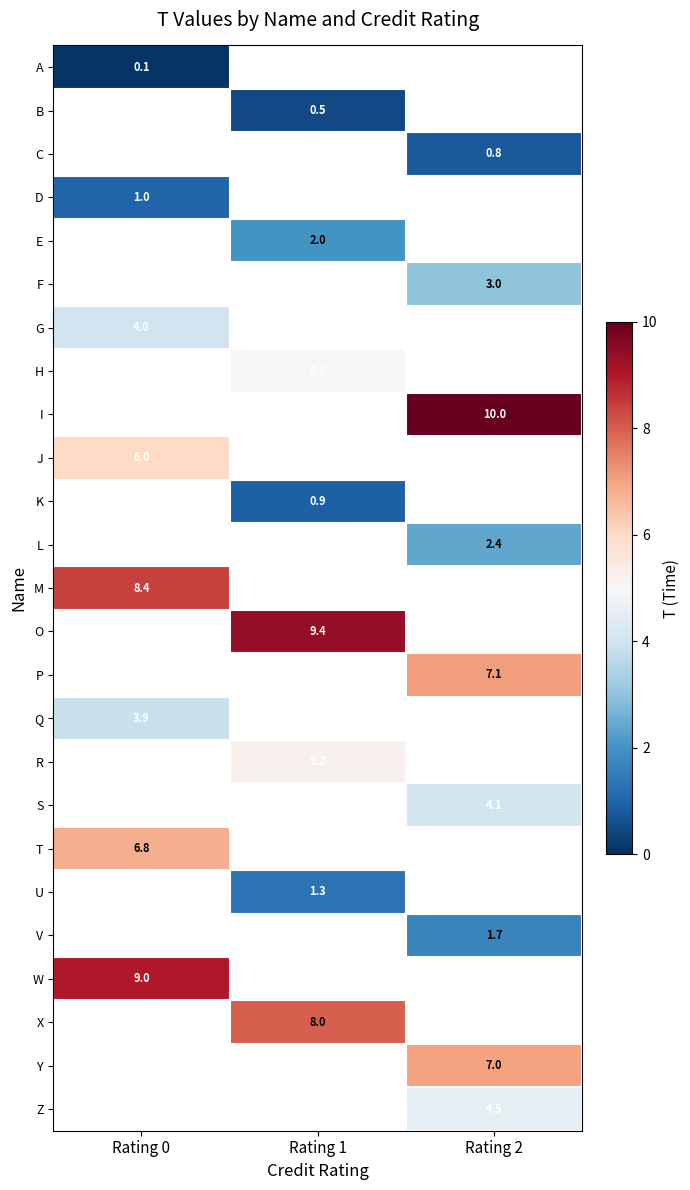

Is it true that M equals 8.4 at Rating 0?

True